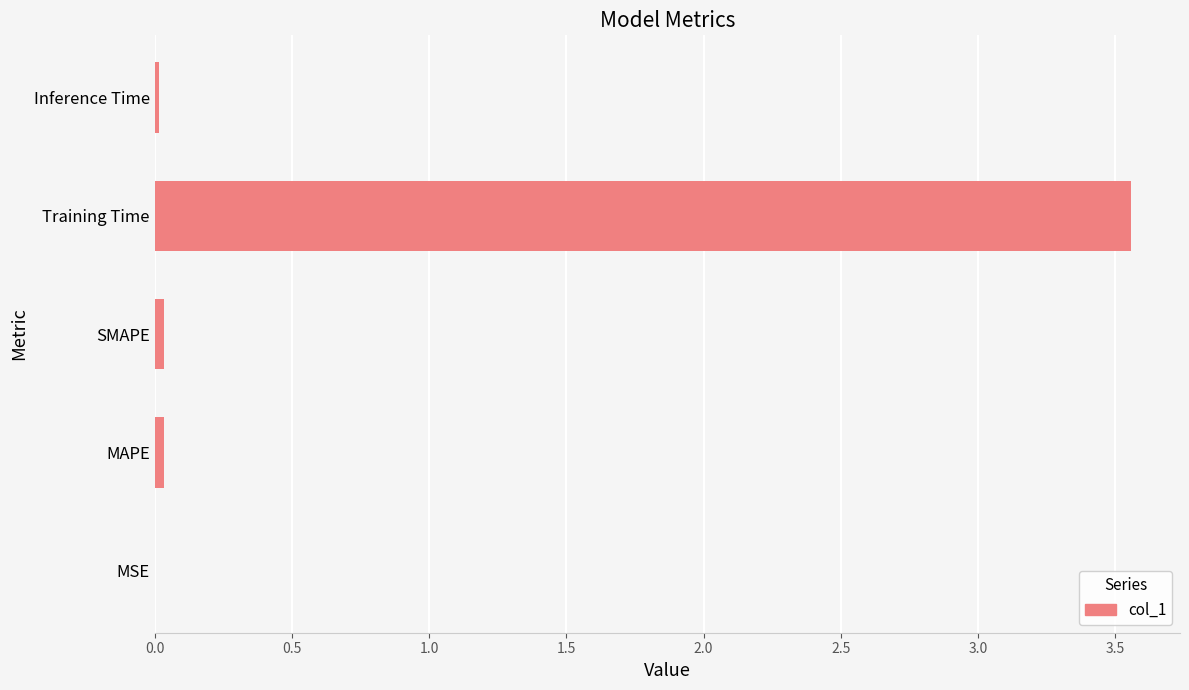

Which category has the highest value across all series?

Training Time